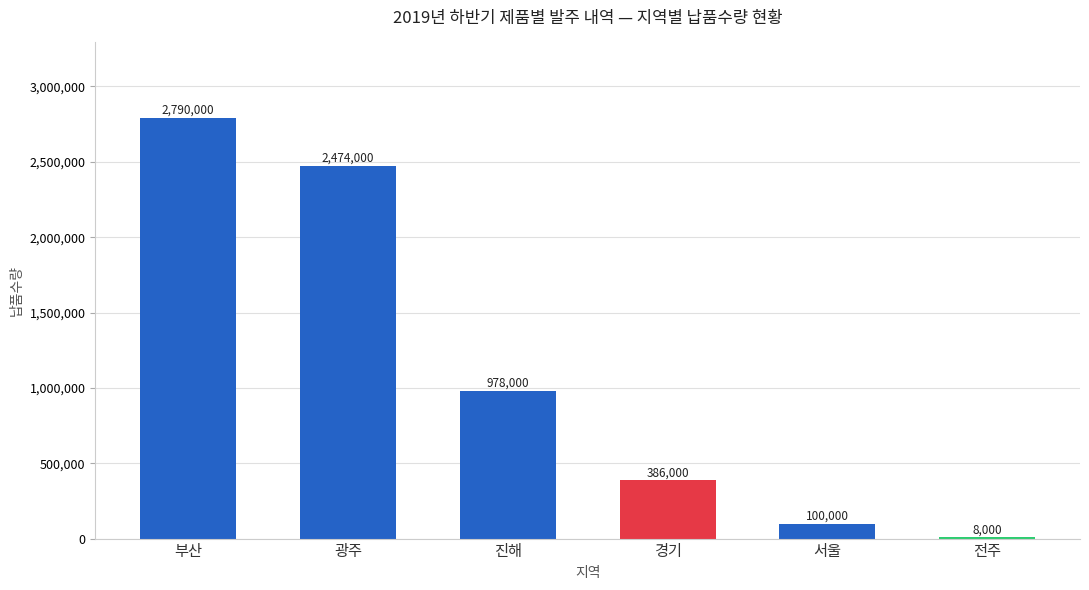

True or false: the data shows 2790000 at 부산.

True